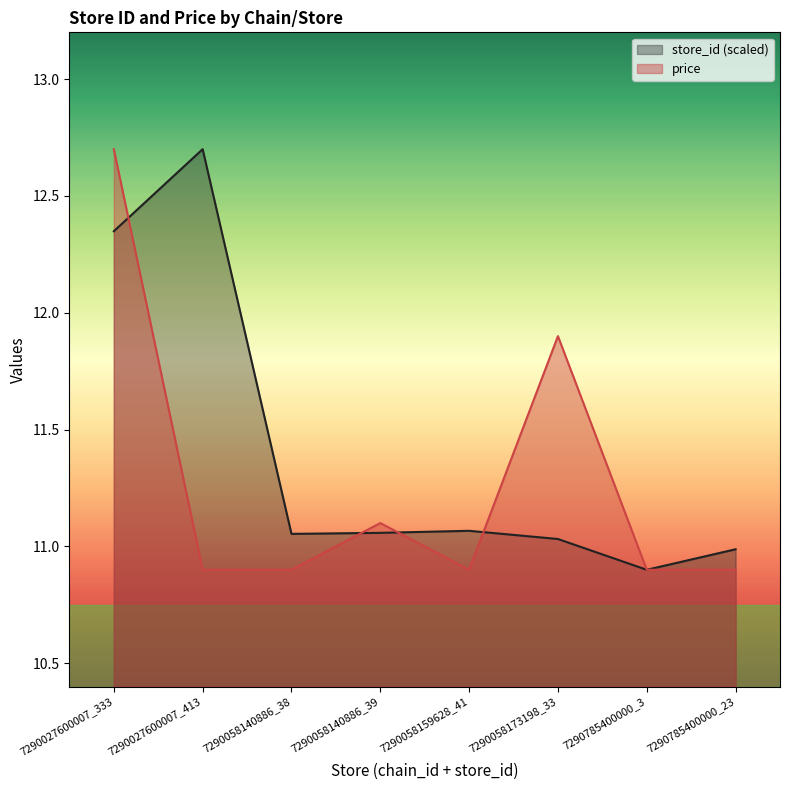

True or false: price has a value of 10.9 at 7290058159628_41.

True